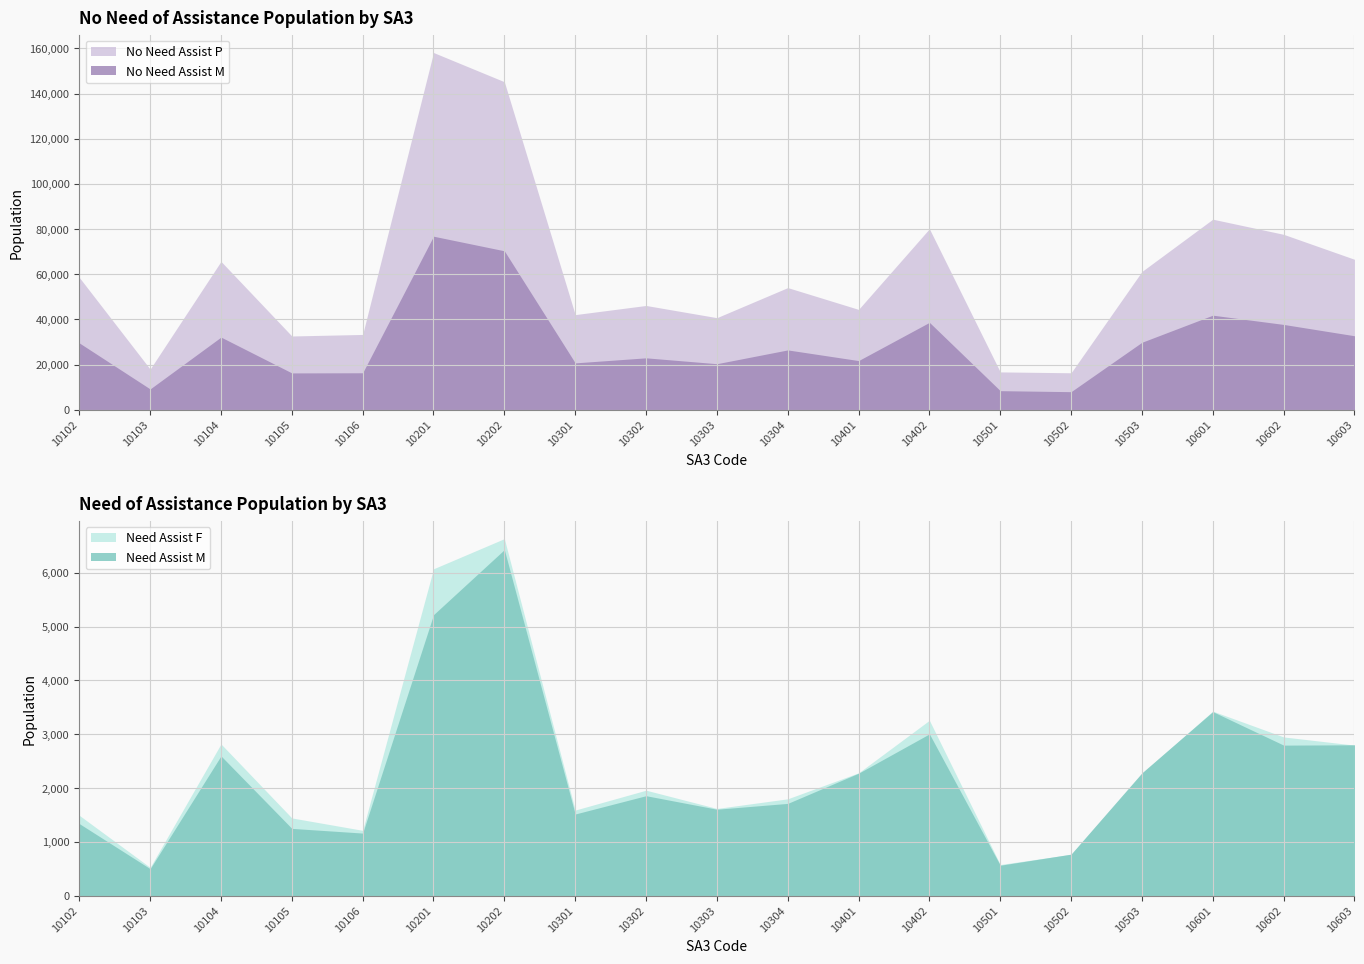

Where is the first local maximum for Need Assist F?

10104